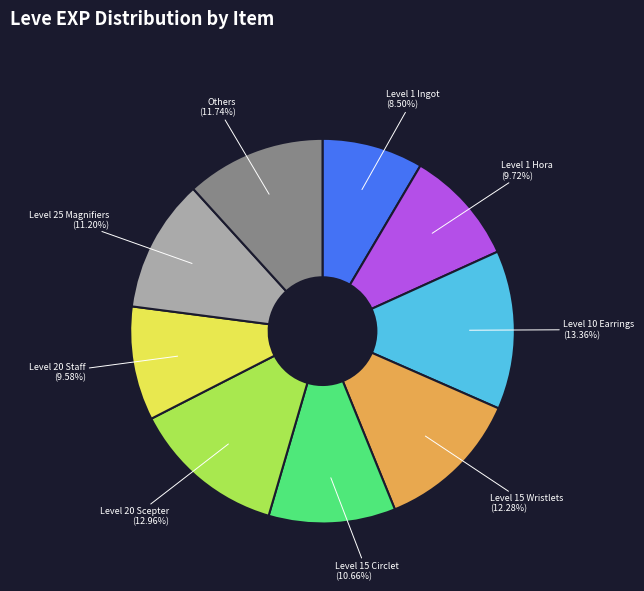

Which slice is the smallest?

Level 1 Ingot